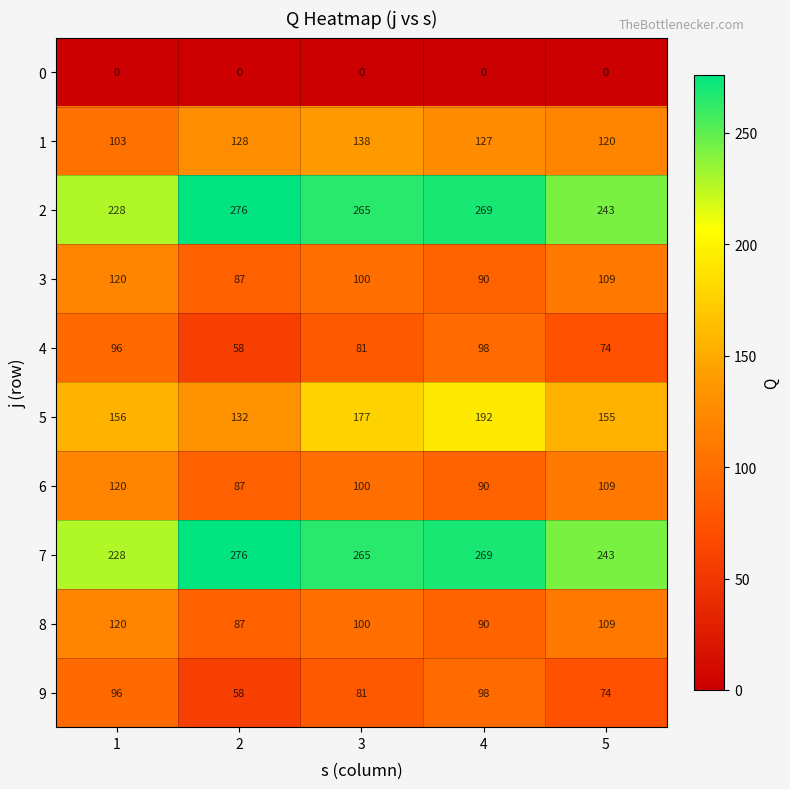

How many categories are shown in the chart?

5